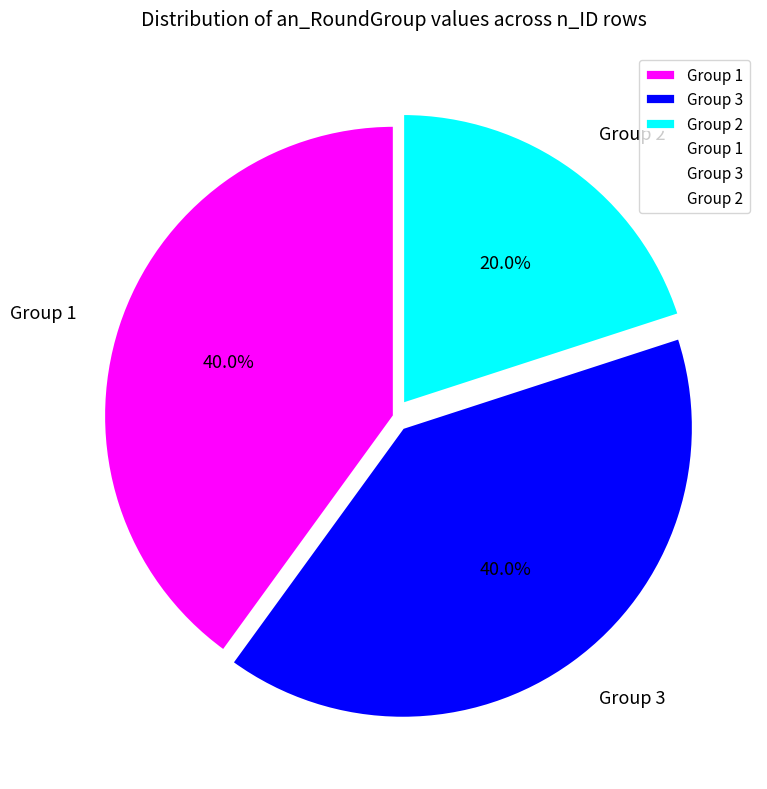

Approximately how many times larger is the value at Group 3 compared to Group 1?

1.0